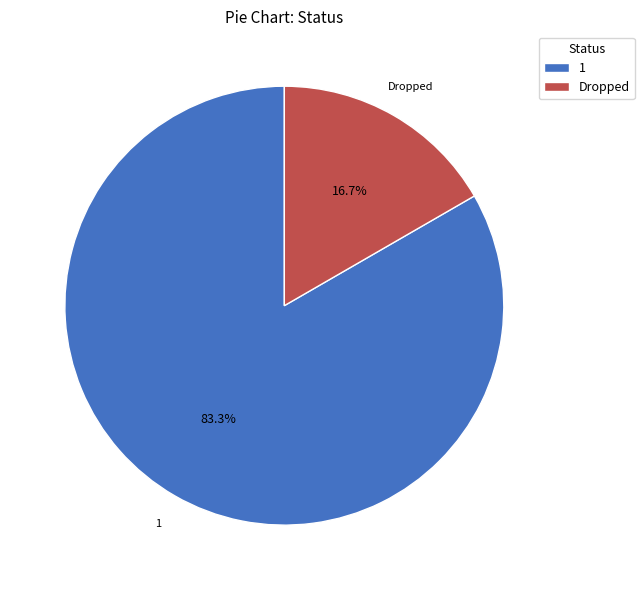

What percentage is NOT represented by Dropped?

83.3%